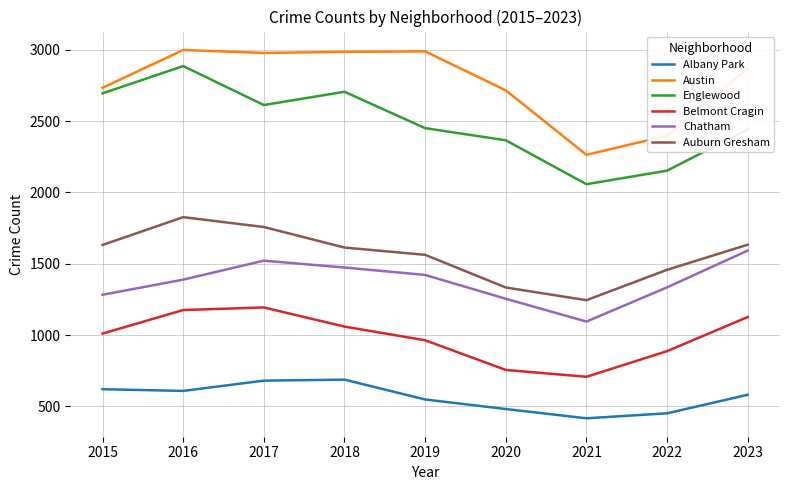

Which series has the widest spread of values?

Englewood